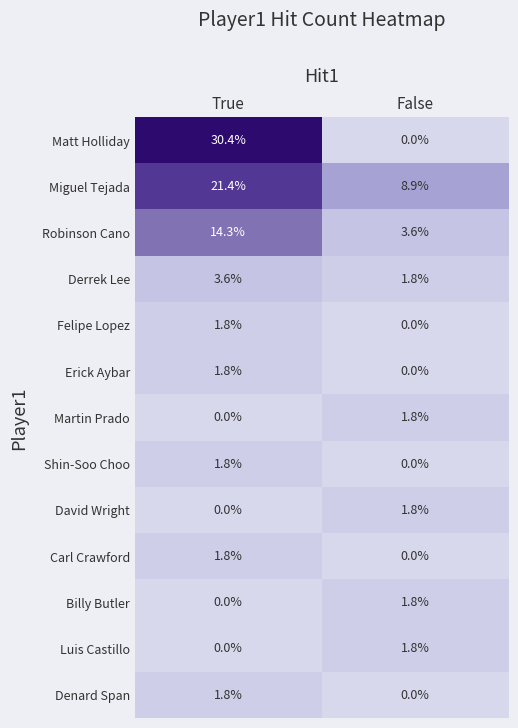

The value of Felipe Lopez at True is 1.8. True or false?

True